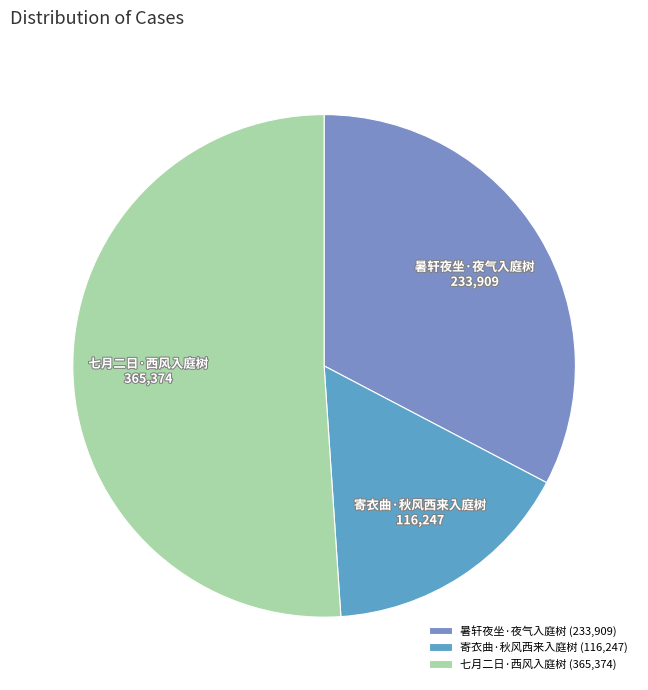

Which has a higher value, 七月二日·西风入庭树 or 寄衣曲·秋风西来入庭树?

七月二日·西风入庭树